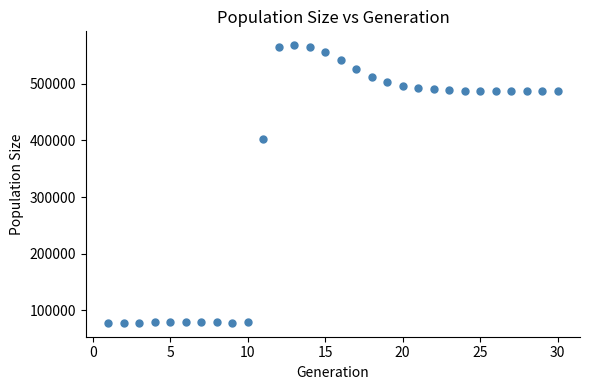

What Y value in the scatter plot is closest to 323064?

403065